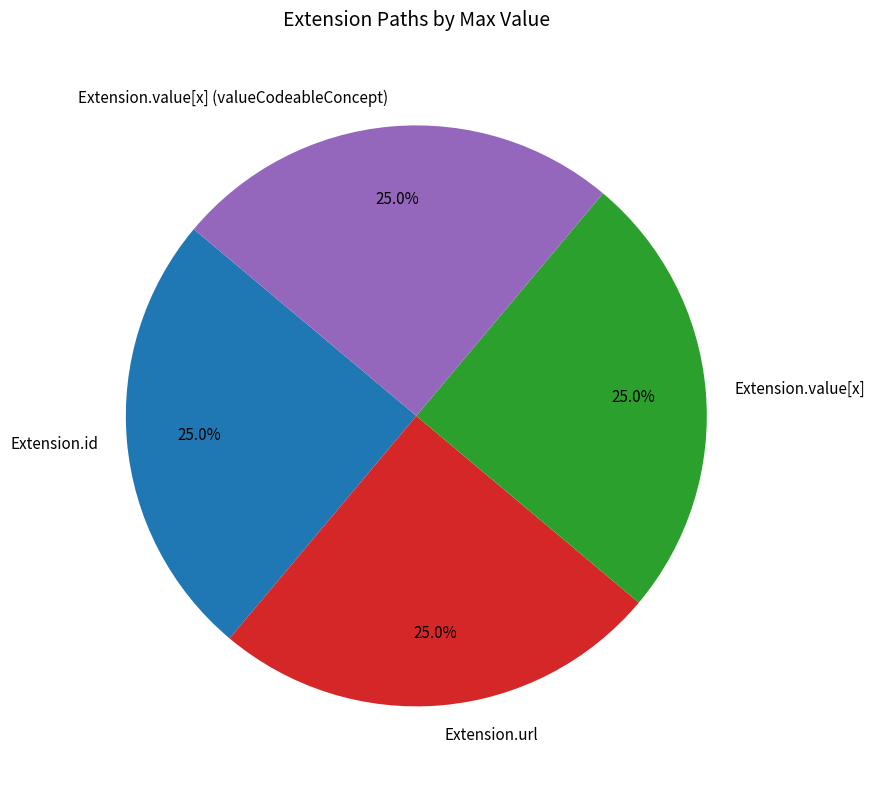

What percentage do Extension.id and Extension.value[x] (valueCodeableConcept) together represent?

50.0%